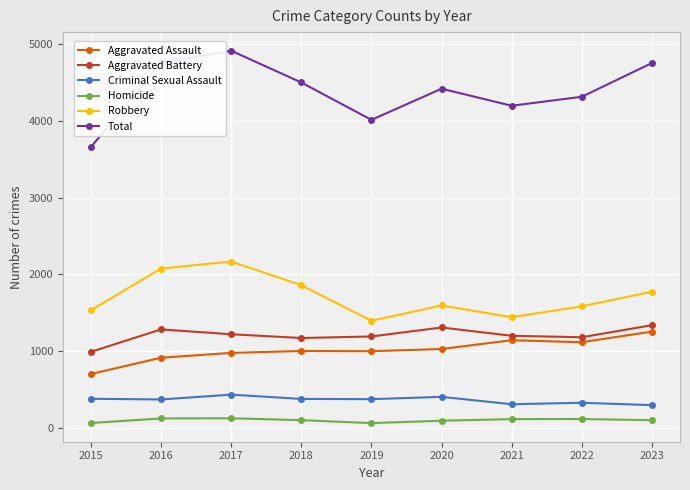

Does the chart have visible grid lines?

Yes